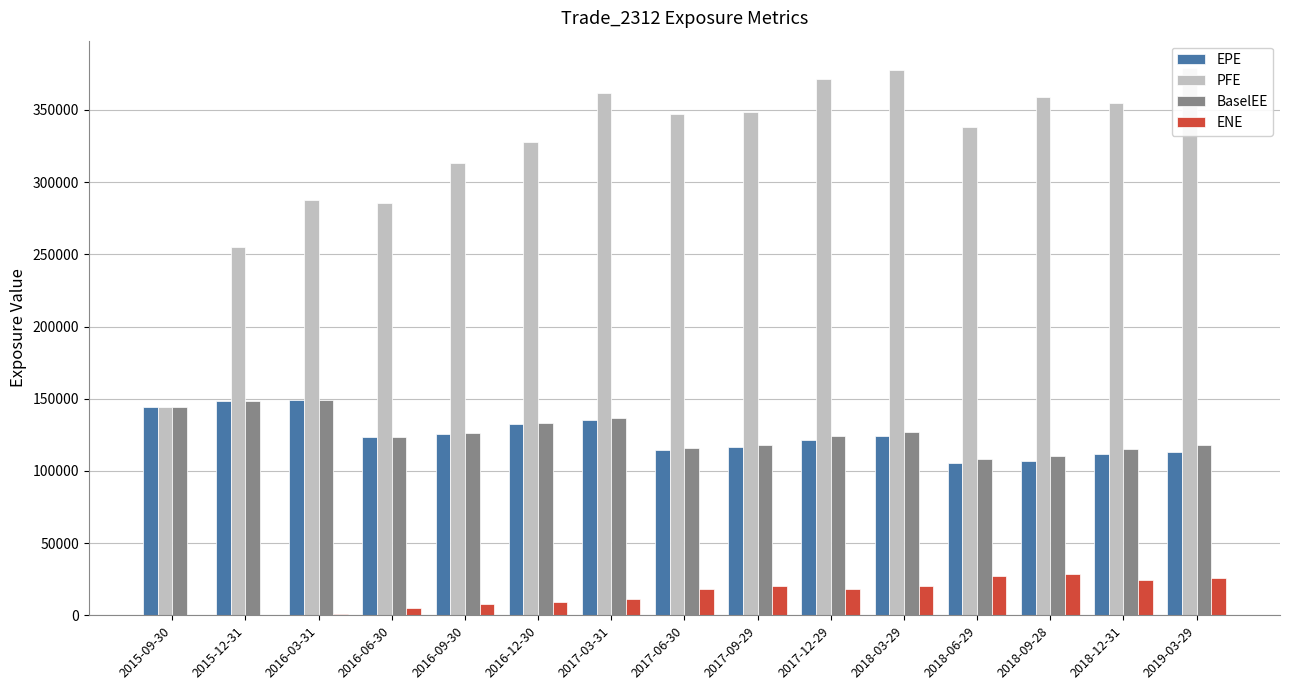

Which series has the largest total across all categories?

PFE